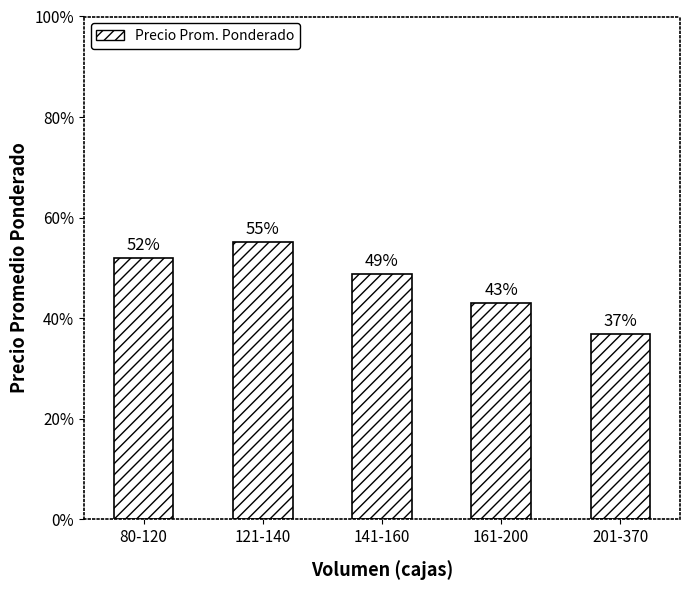

What is the label of the 4th bar from the left?

161-200